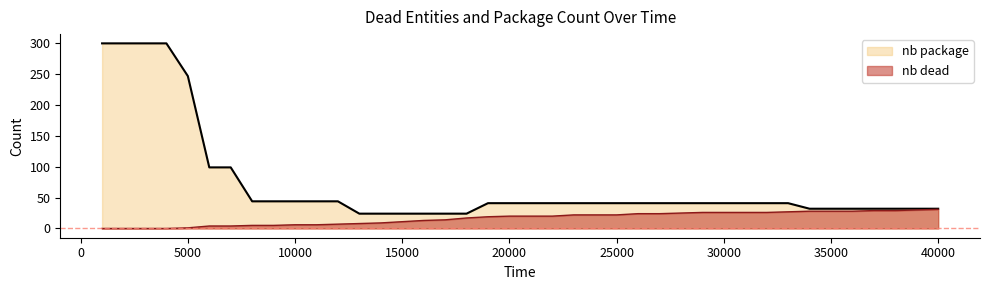

How many values in the nb dead series are below 20?

19